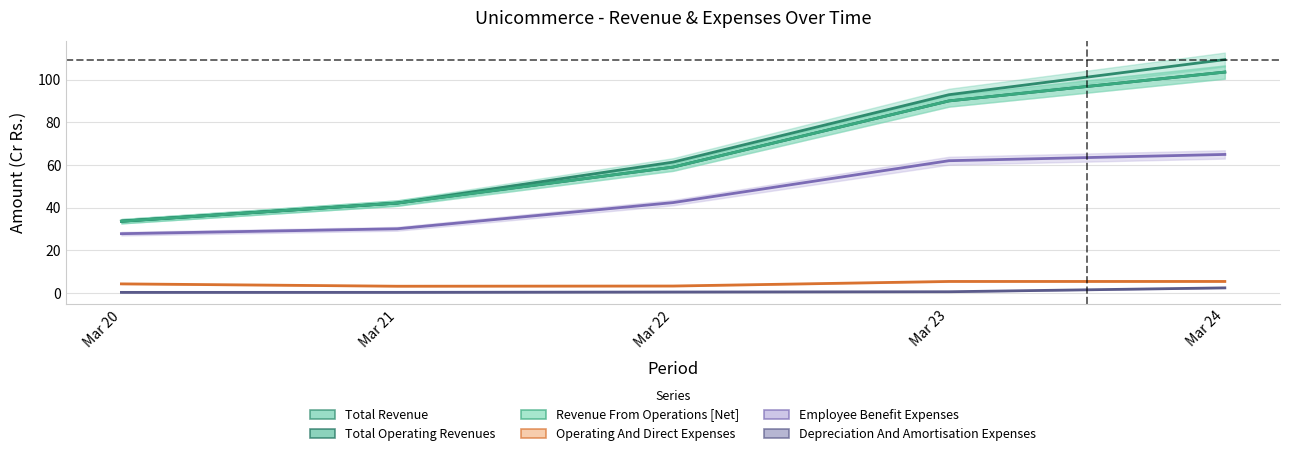

What is the spread (max minus min) of values at Mar 21?

41.9